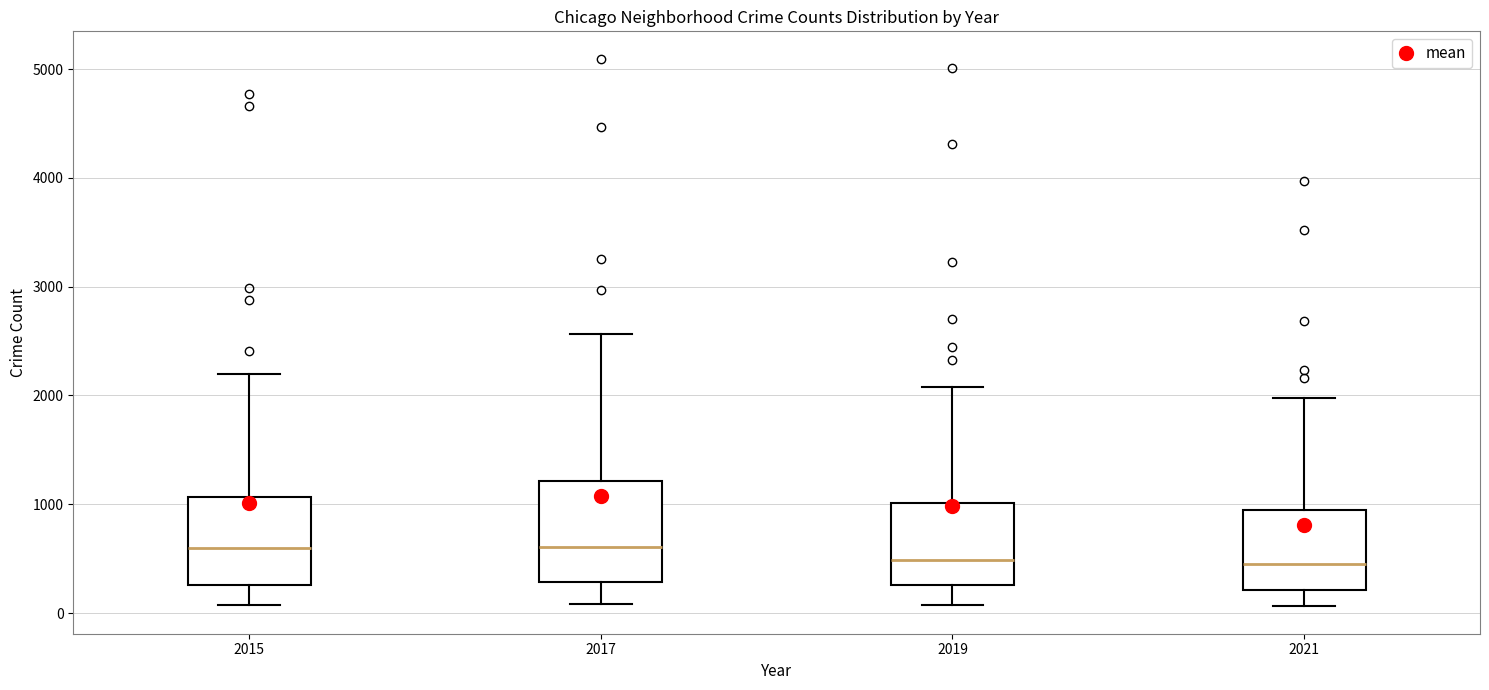

Reading left to right, read every box against the y-axis: the position of its median line, the range the box covers, and the ends of its whiskers. The values are not printed on the chart, so give them approximately, as read against the axis.

2015: median 600, box 300 to 1100, whiskers 100 to 2200
2017: median 600, box 300 to 1200, whiskers 100 to 2600
2019: median 500, box 300 to 1000, whiskers 100 to 2100
2021: median 500, box 200 to 1000, whiskers 100 to 2000